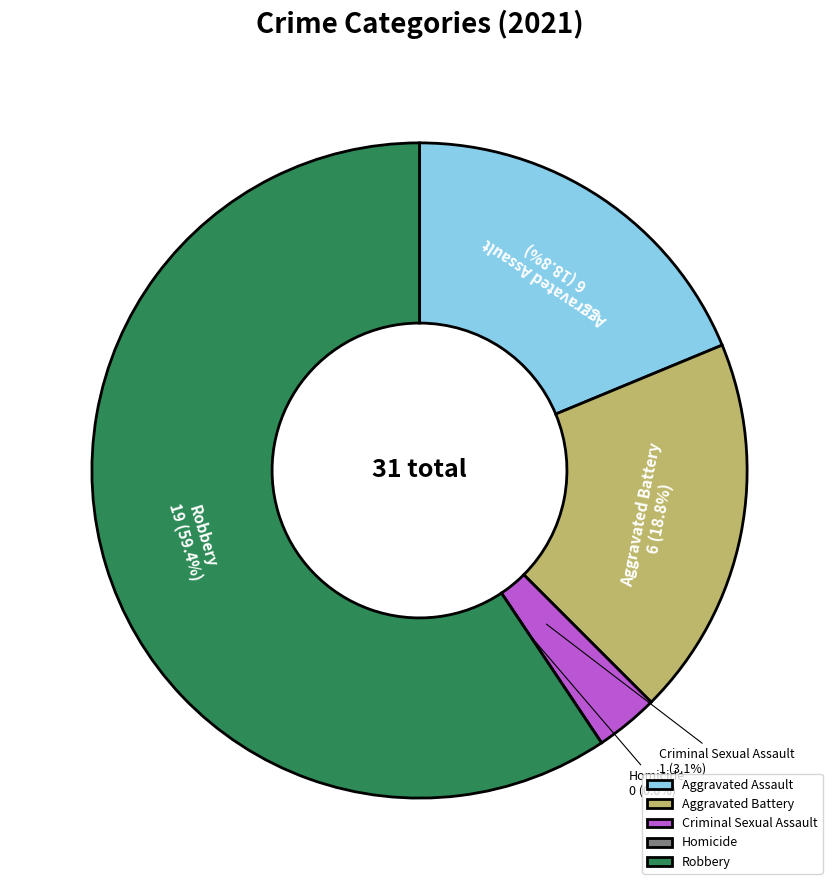

Is there a majority slice in this chart?

Yes